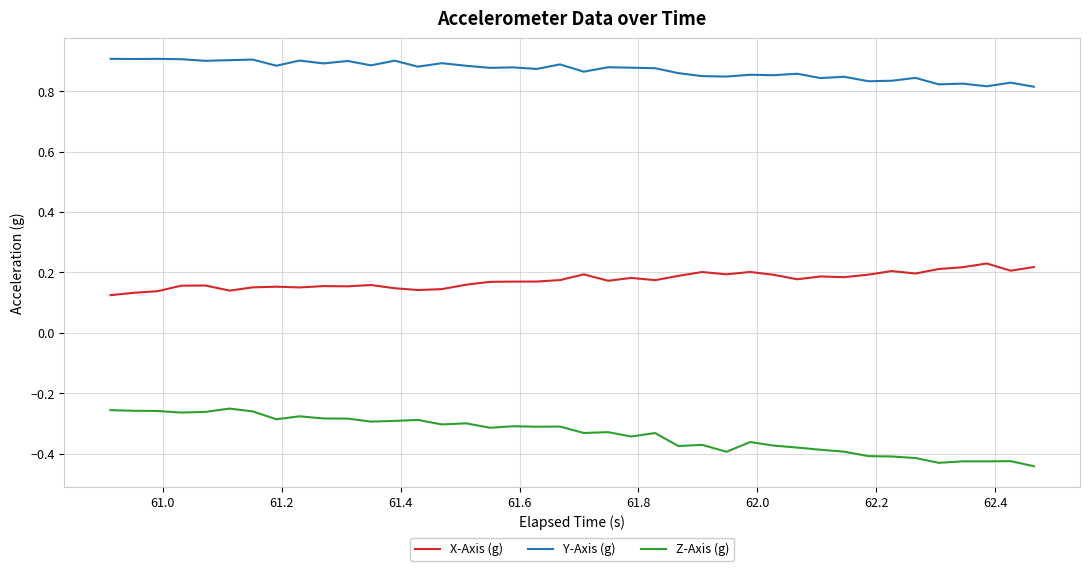

Which series has the largest total across all categories?

Y-Axis (g)